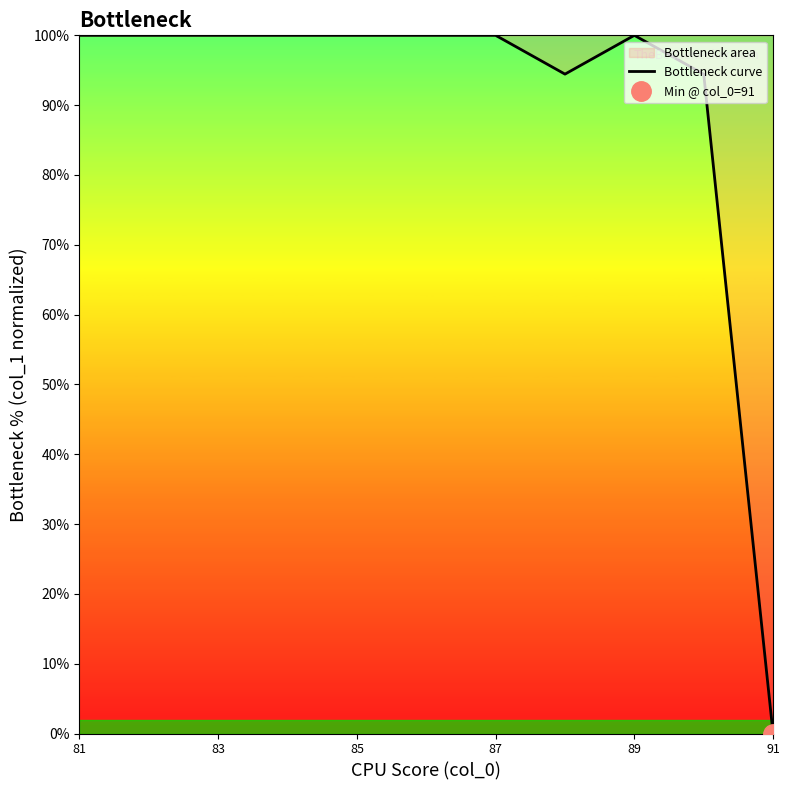

True or false: there are more than 0 points higher than both neighbors.

True